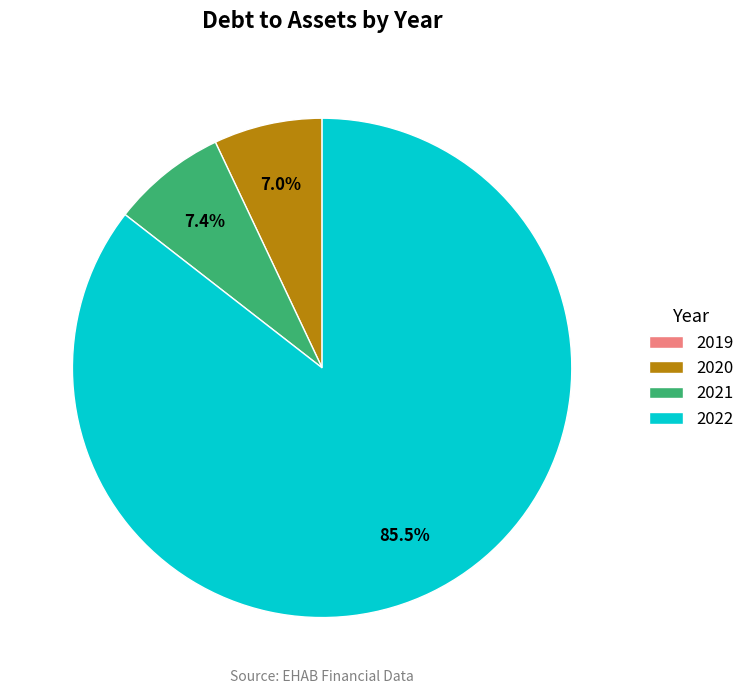

What is the majority slice?

2022